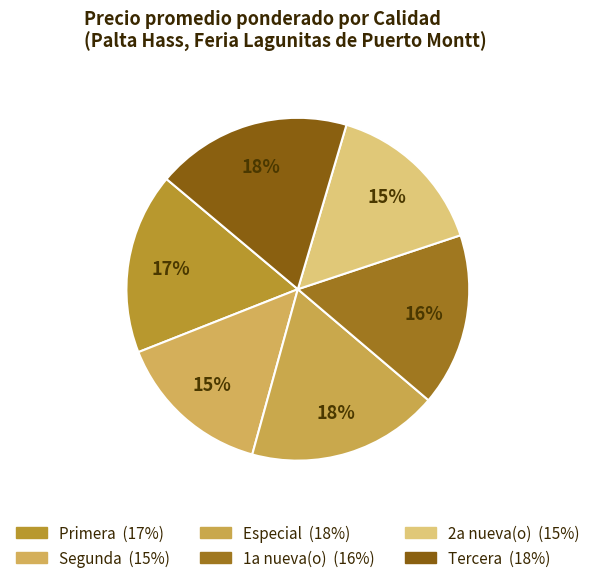

Which has a higher value, Segunda or Especial?

Especial